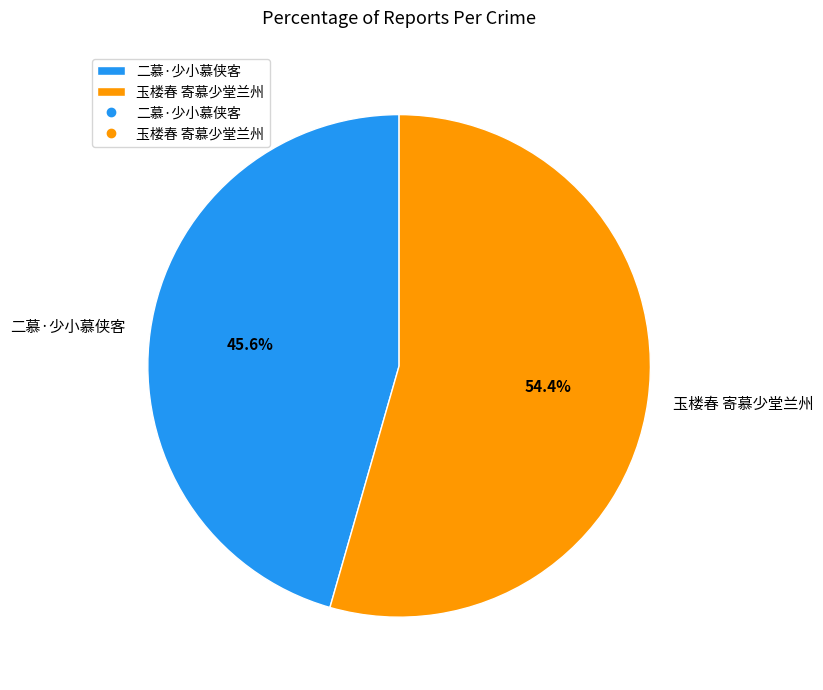

True or false: 玉楼春 寄慕少堂兰州 accounts for 54% of the total.

True